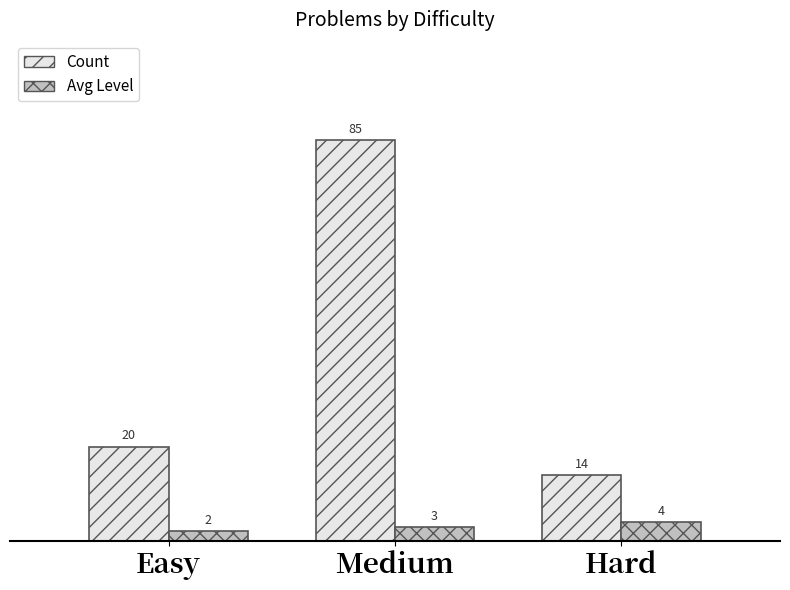

Which series has the widest spread of values?

Count